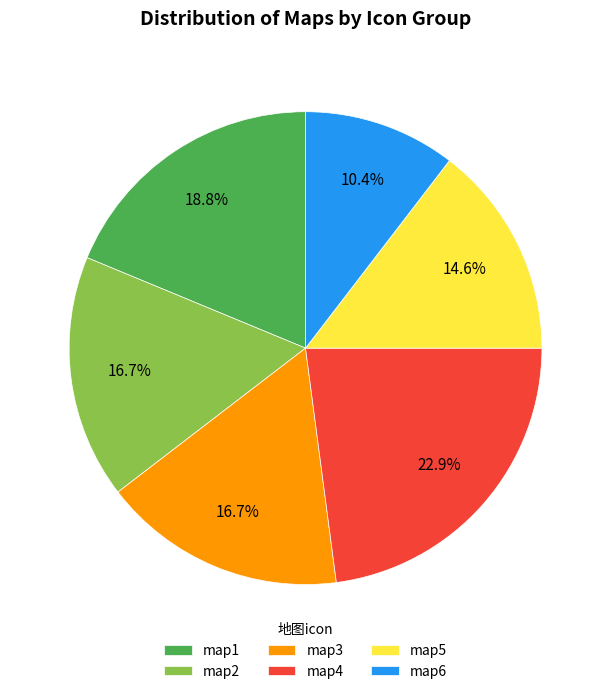

To the nearest percent, what percentage of the pie is map1?

19%